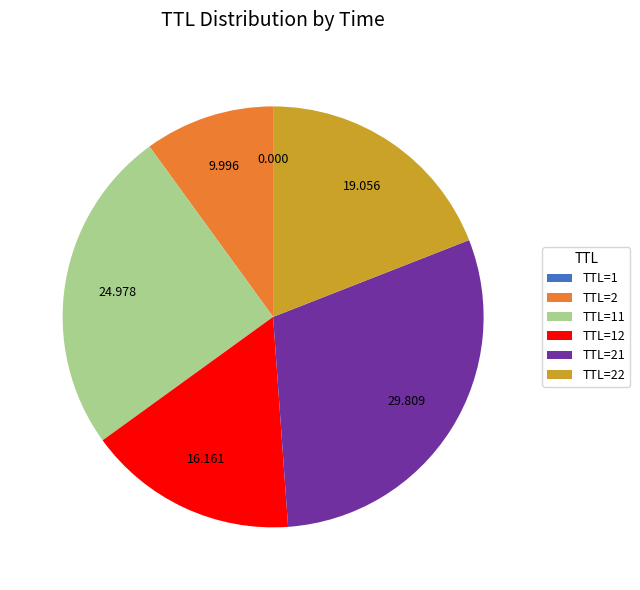

Is there any slice that represents more than half of the pie?

No